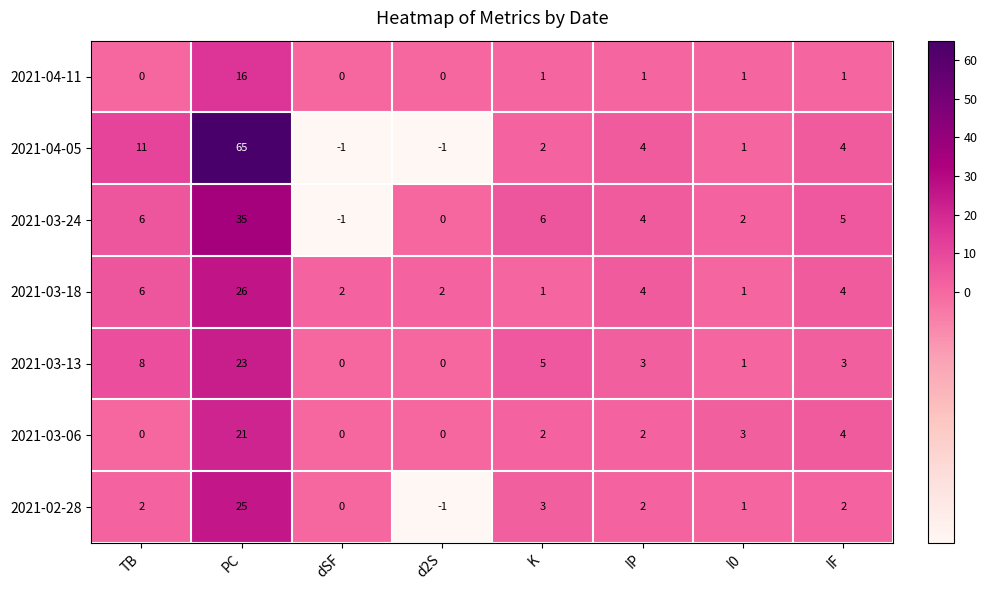

What is the difference between the maximum and minimum values in the 2021-04-05 series?

66